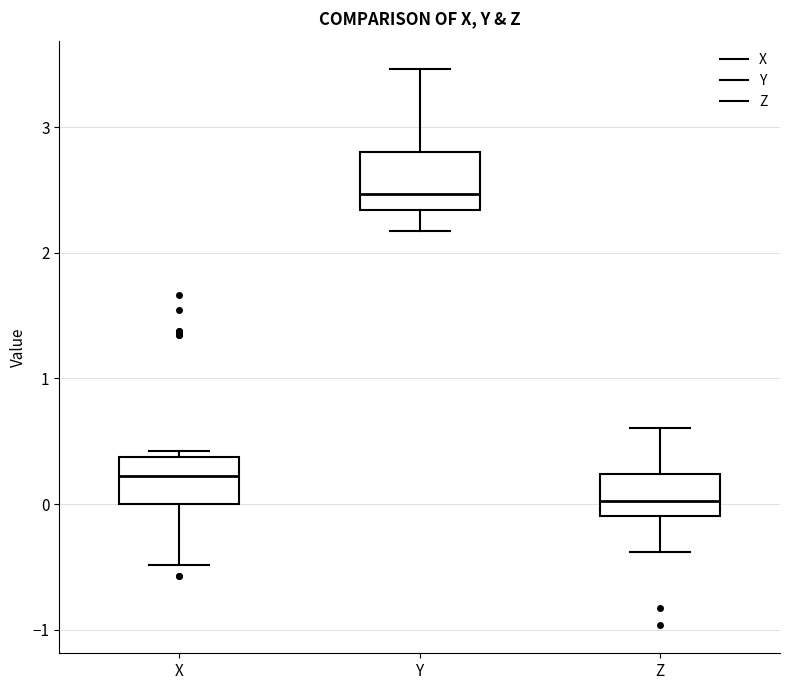

Where does the lower whisker of the box for Y end on the y-axis? The values are not printed on the chart, so give them approximately, as read against the axis.

2.2